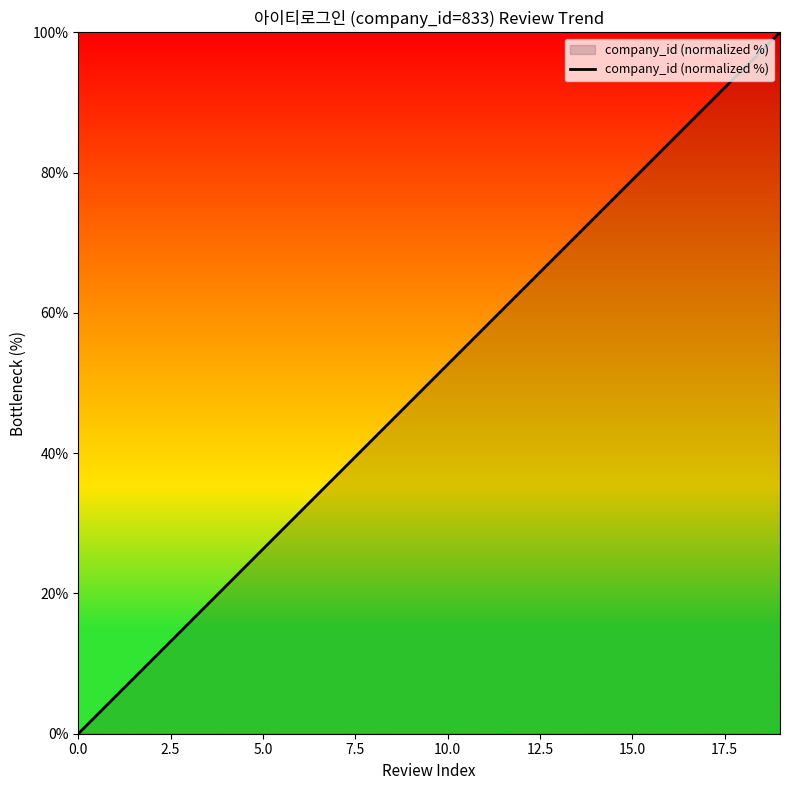

What is the greatest value displayed?

100.0